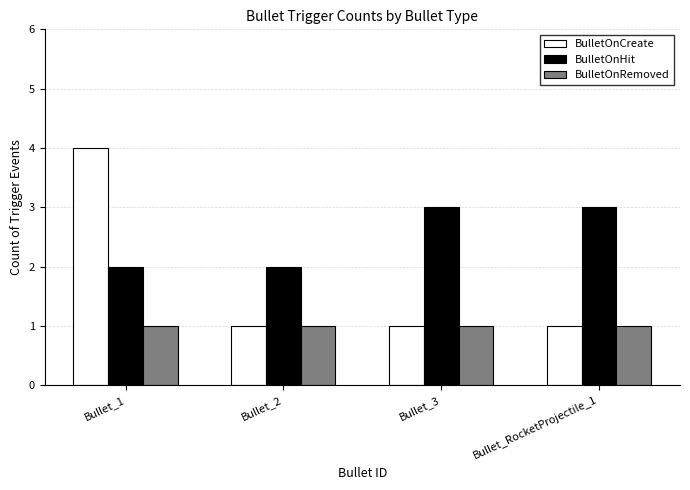

Is the value of BulletOnHit at Bullet_2 greater than the value of BulletOnRemoved at Bullet_2?

Yes